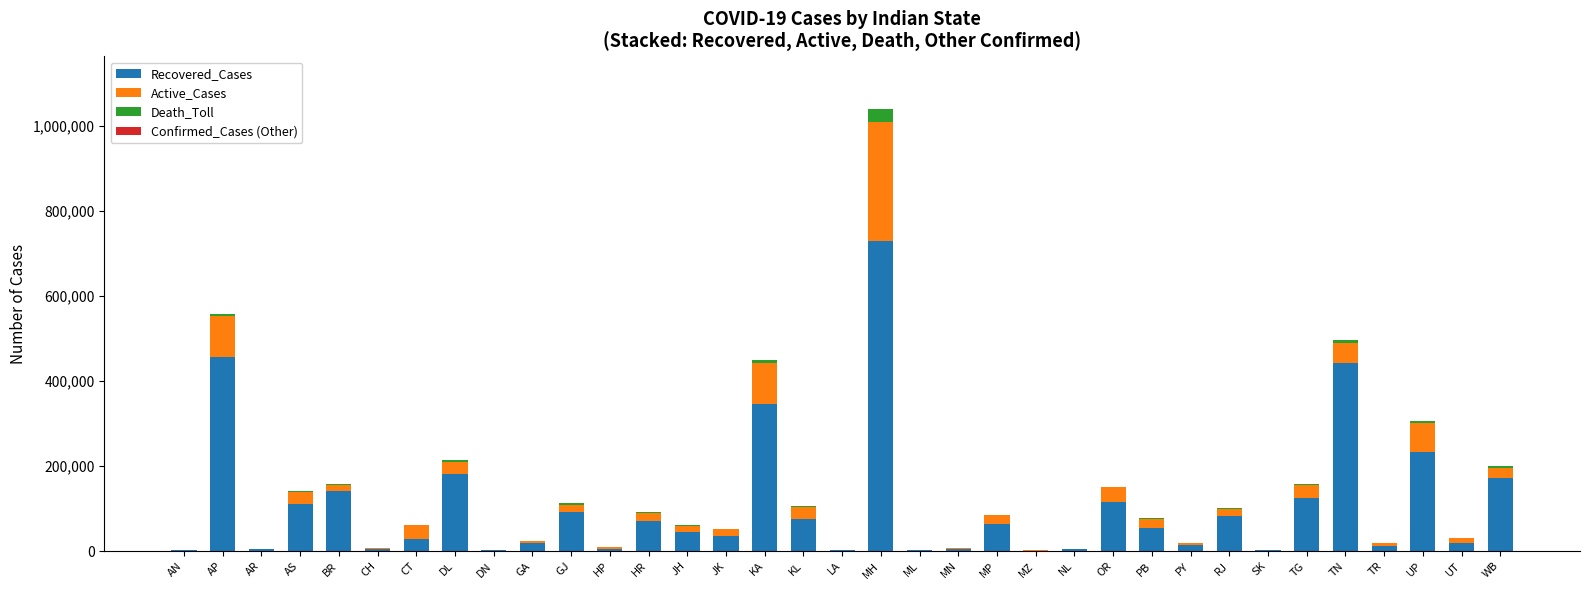

At which category is the sum across all series the highest?

MH